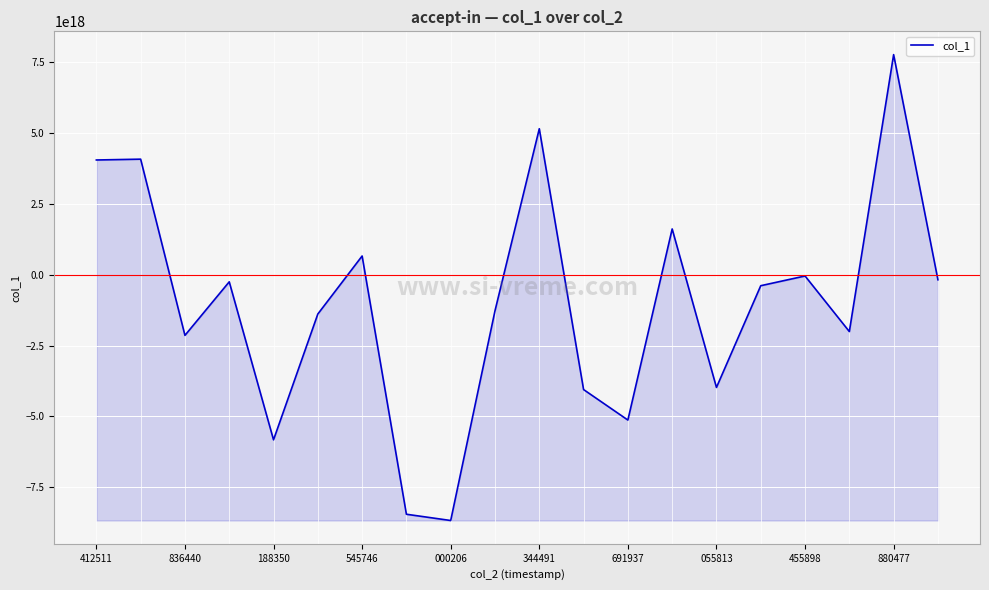

The value at 836440 is -3849565691300722176. True or false?

False